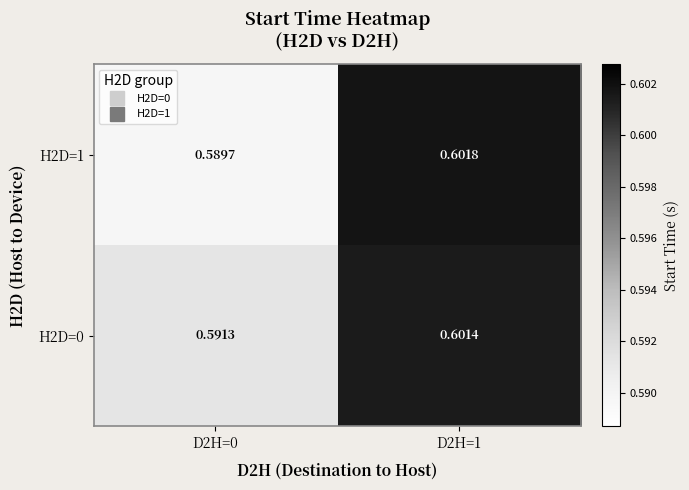

Which series has the largest total across all categories?

H2D=0